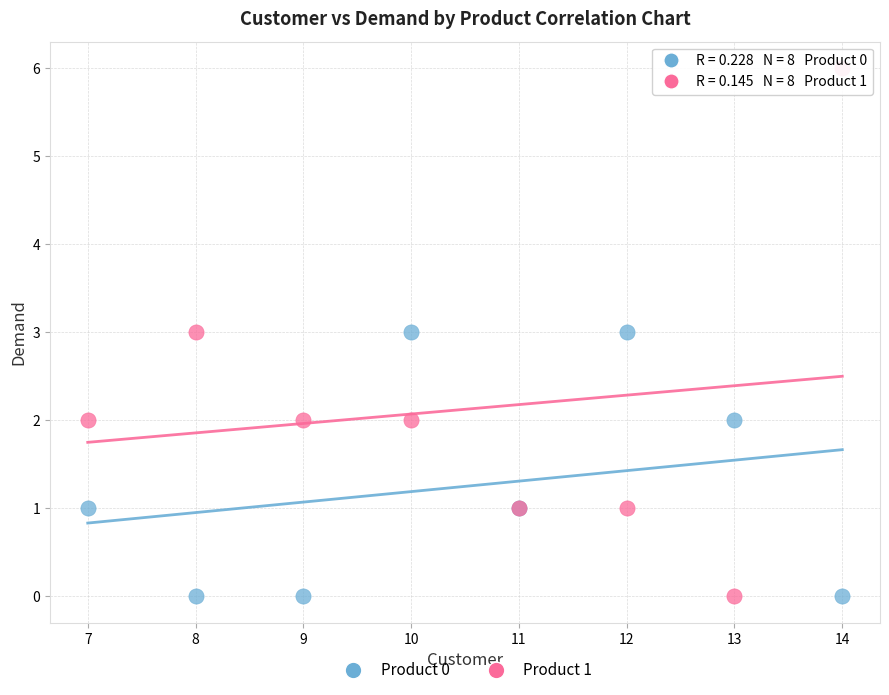

Which series has the widest spread of Y values?

Product 1